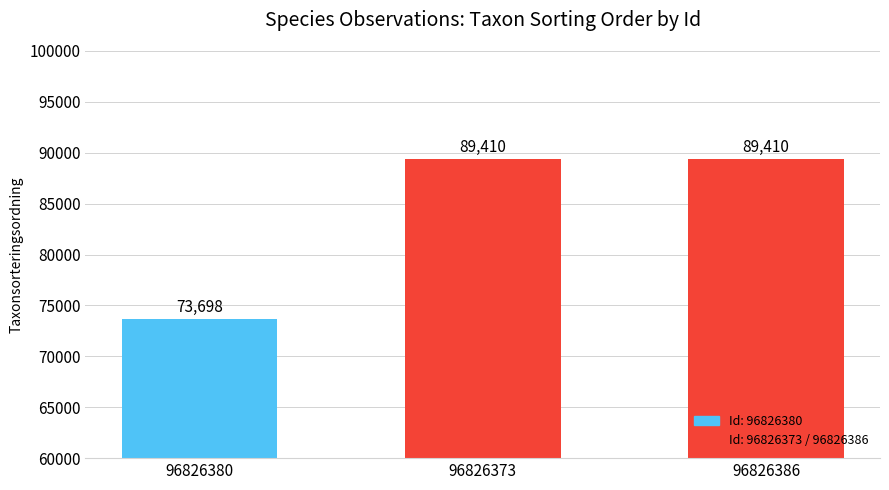

What position from the right is 96826373?

2